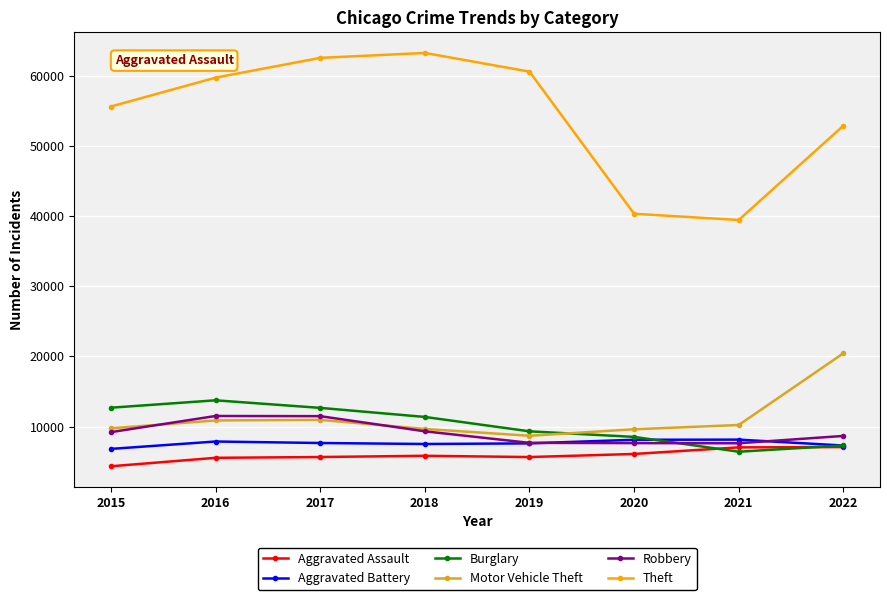

Is the value of Burglary at 2018 greater than the value of Robbery at 2019?

Yes